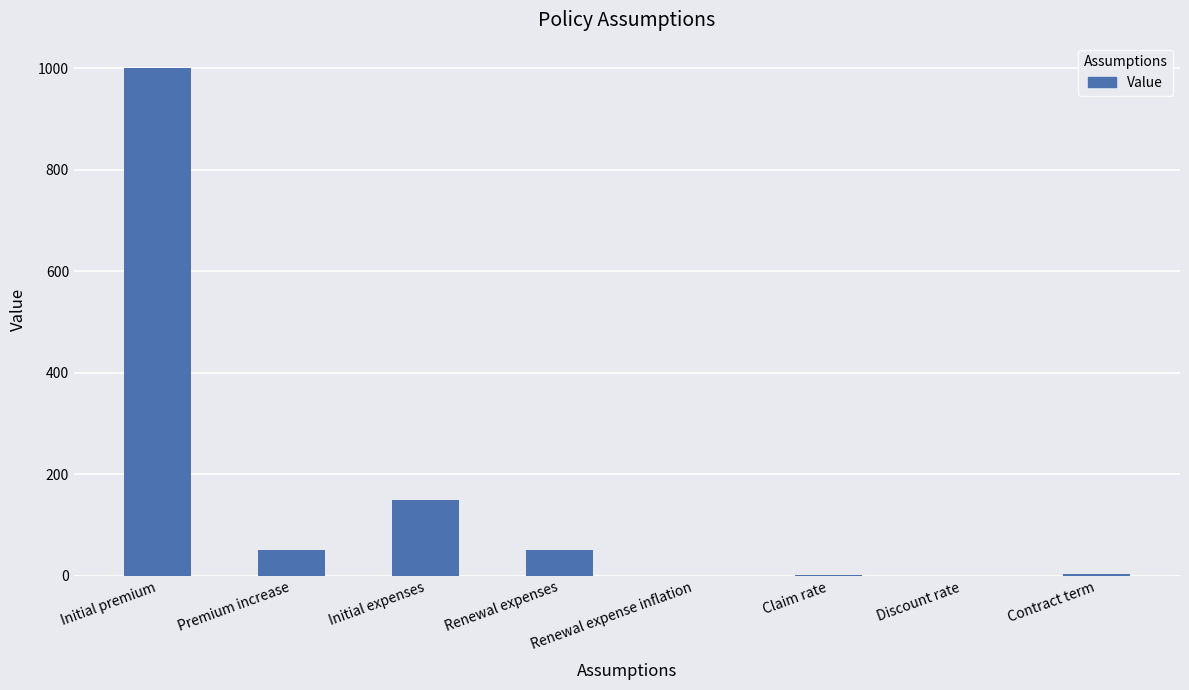

Which category has the highest value across all series?

Initial premium